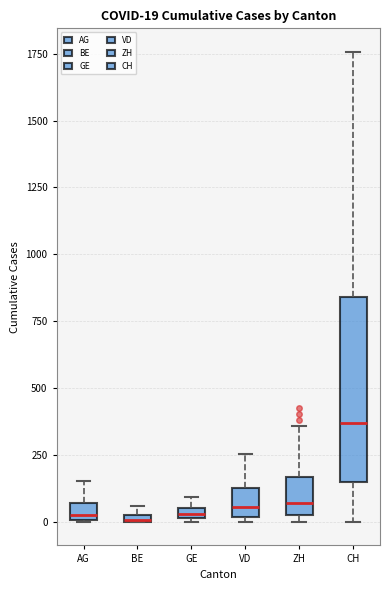

Comparing the boxes themselves (not the whiskers), which one is the tallest?

CH